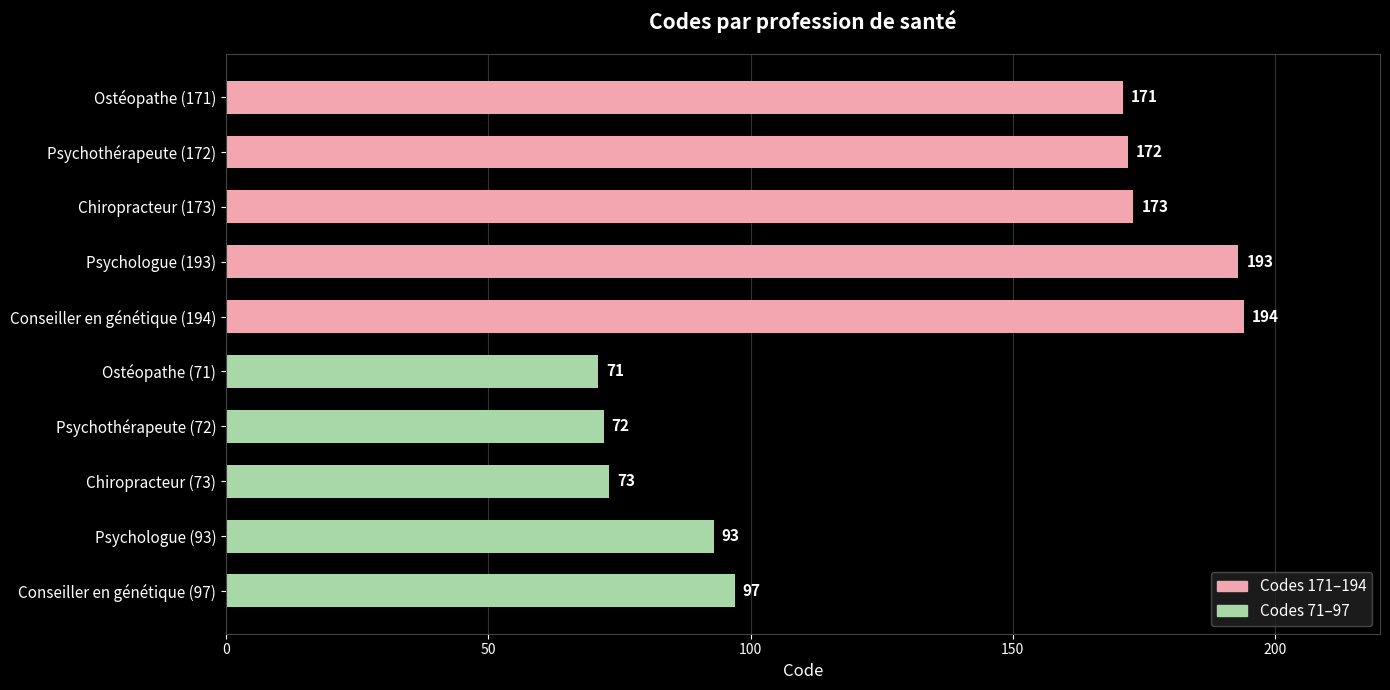

What is the difference between the second highest and minimum values?

122